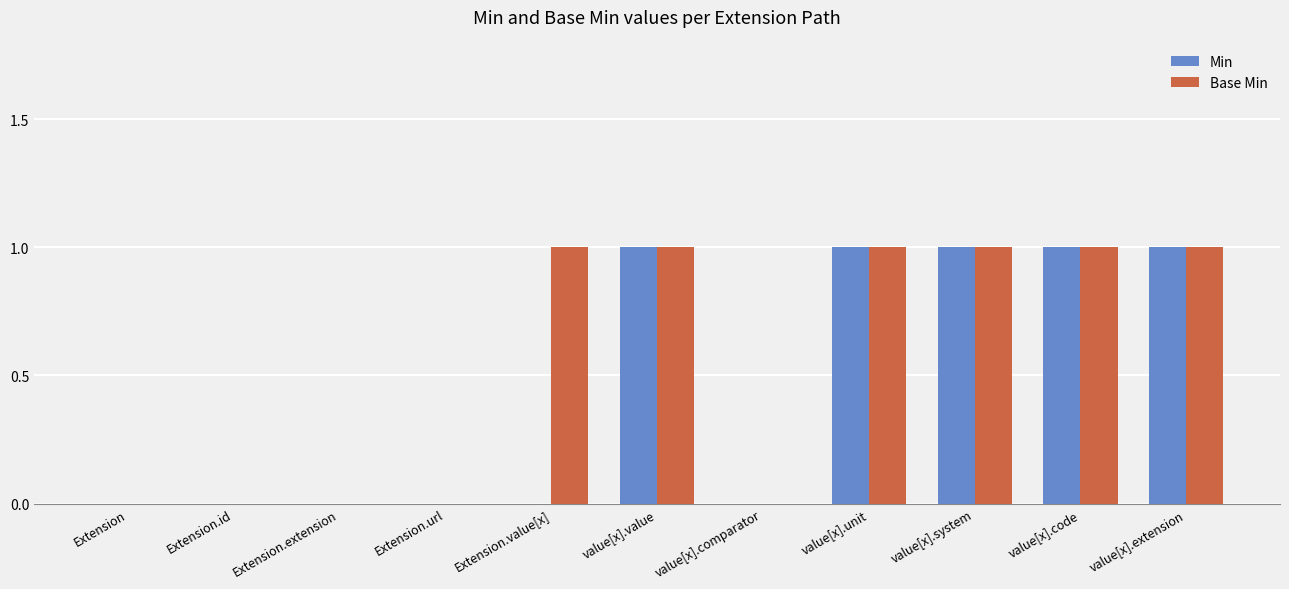

True or false: Base Min has a value of 2 at value[x].system.

False